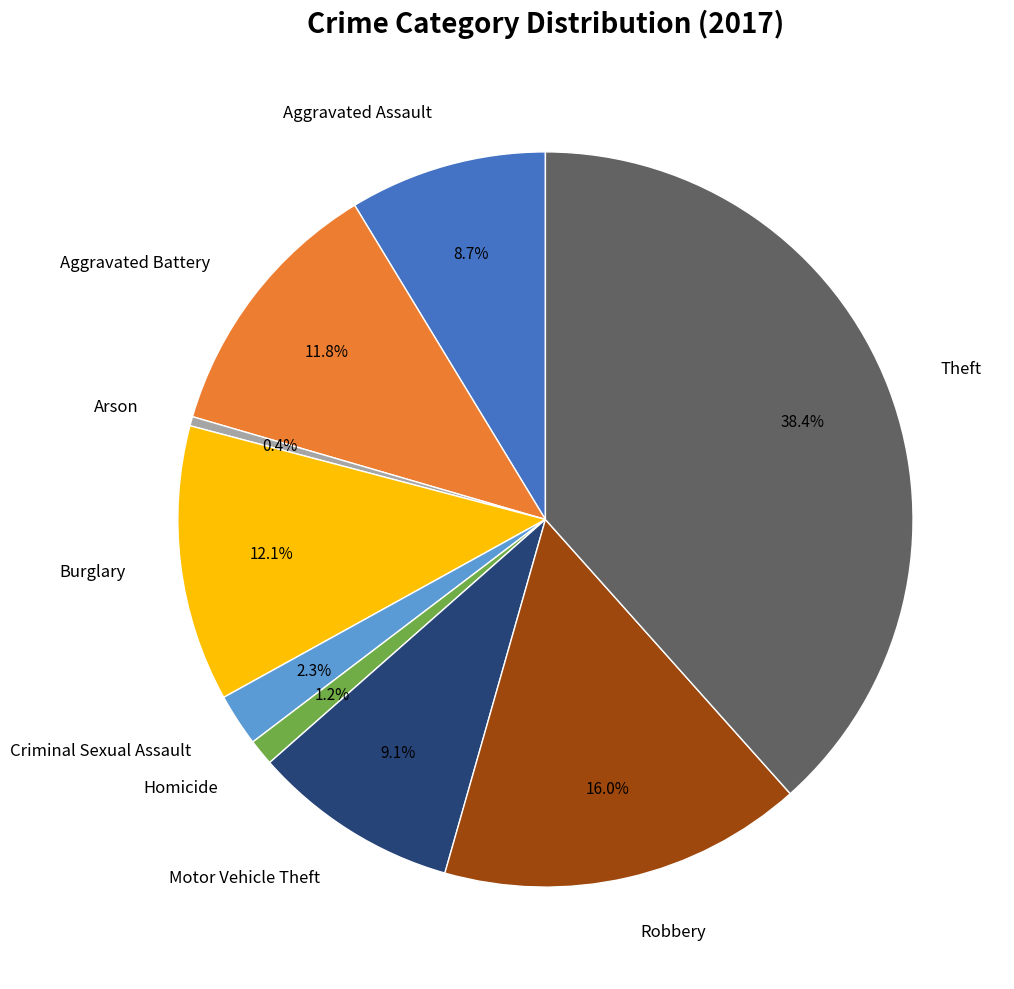

To the nearest percent, what is the difference between the largest and smallest slice percentages?

38%